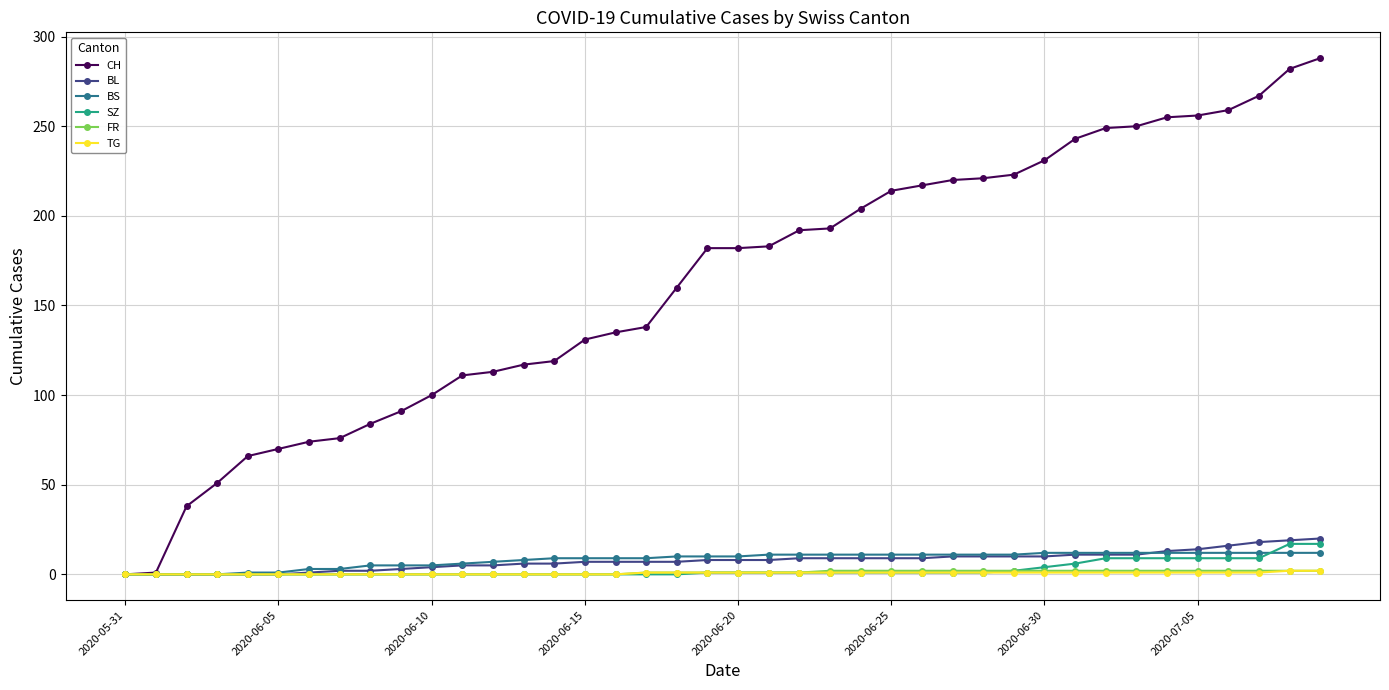

Which series has the widest spread of values?

CH